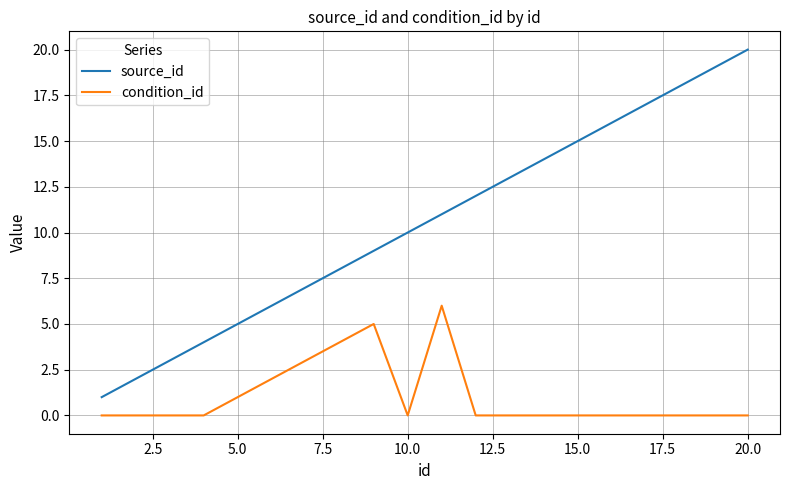

True or false: condition_id and source_id intersect in this chart.

False